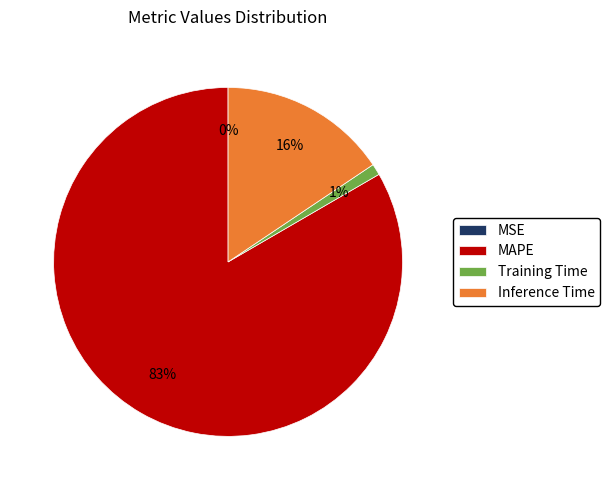

Between Inference Time and MAPE, which is larger?

MAPE